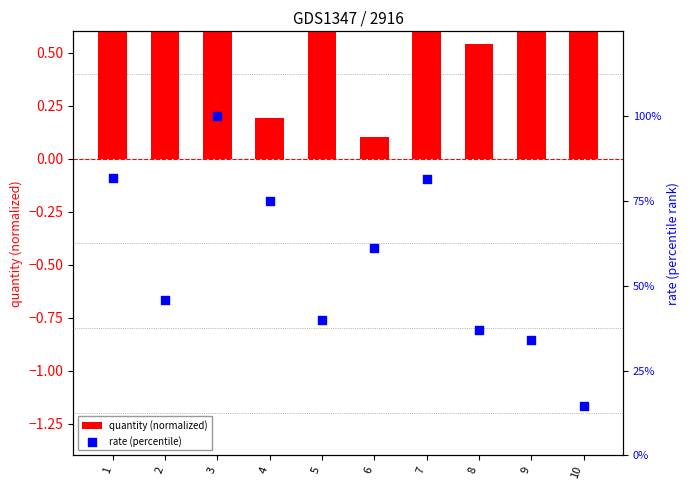

Which series reaches the minimum Y coordinate?

quantity (normalized)